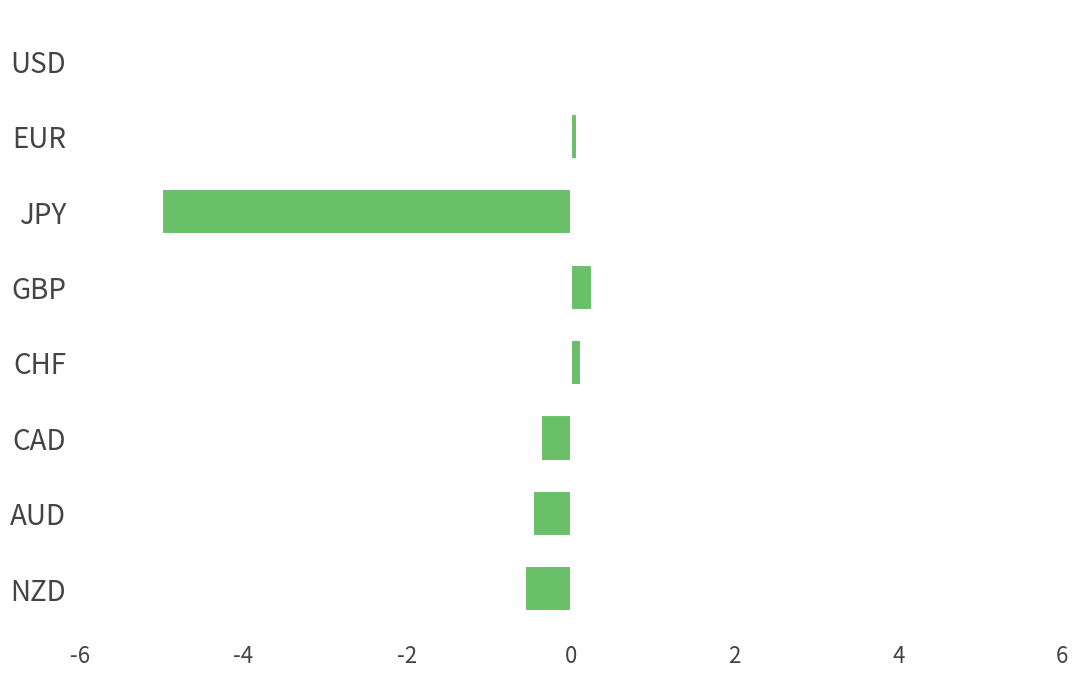

Between NZD and GBP, which is larger?

GBP